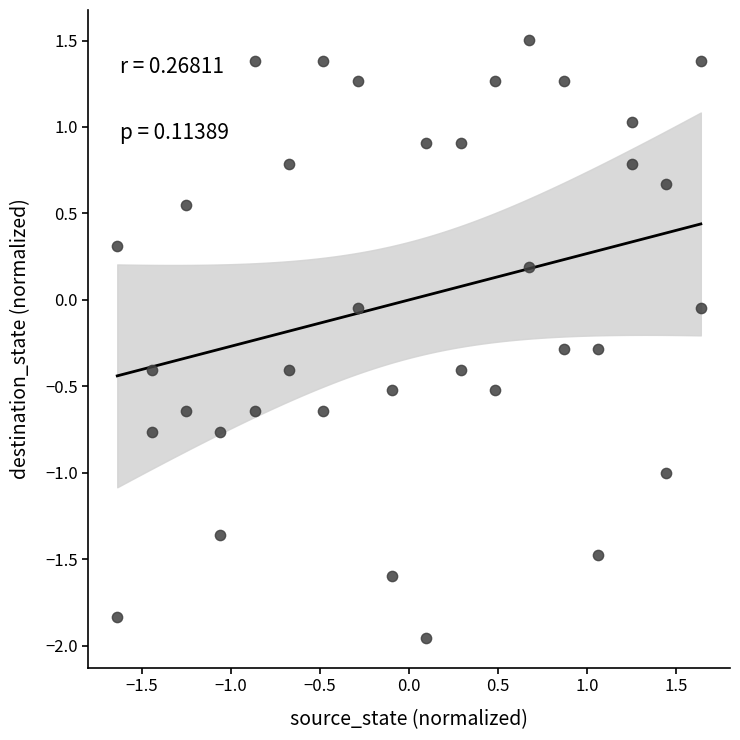

What is the range of X values (max minus min)?

3.3